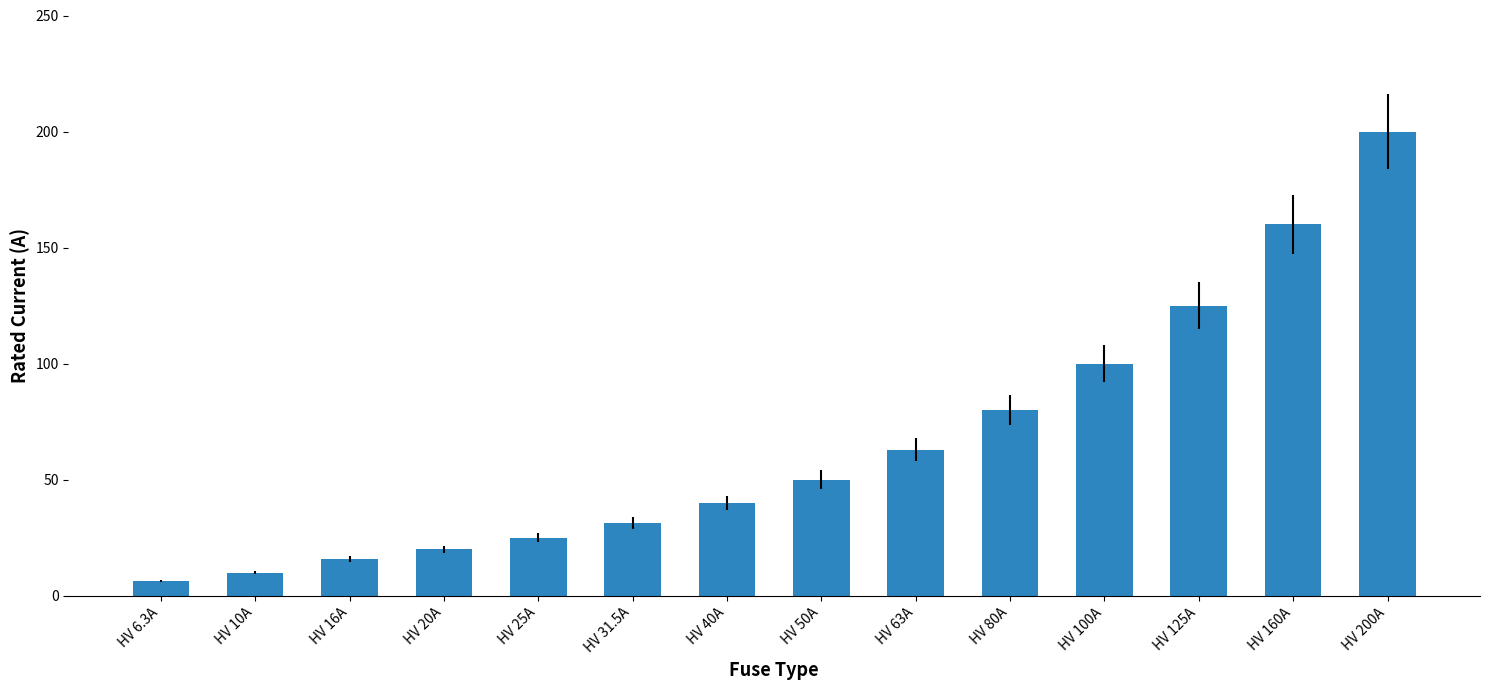

Is it true that the value at HV 63A is 63.0?

True